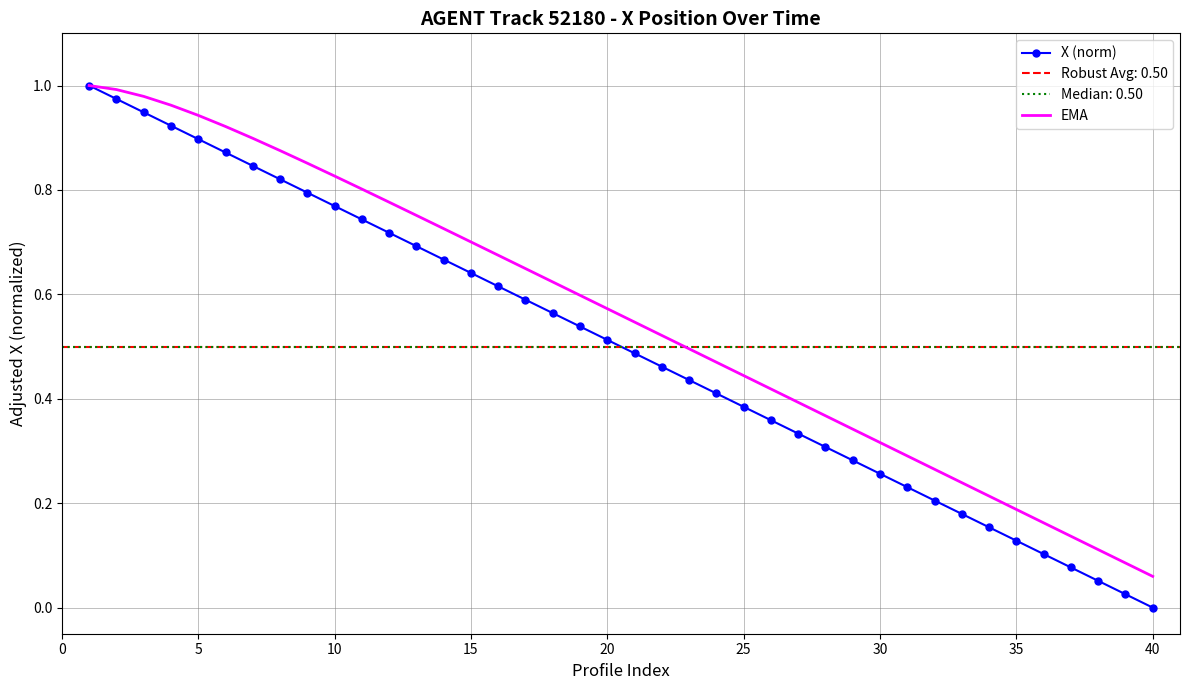

At which label does X (norm) reach its minimum?

40